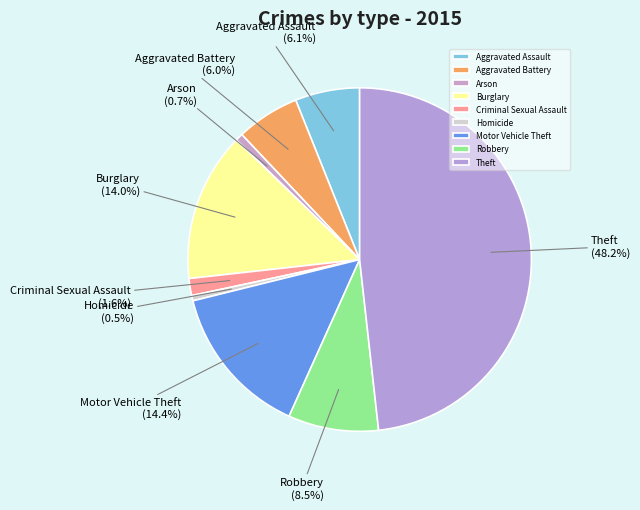

To the nearest percent, what percentage of the pie is Arson?

1%